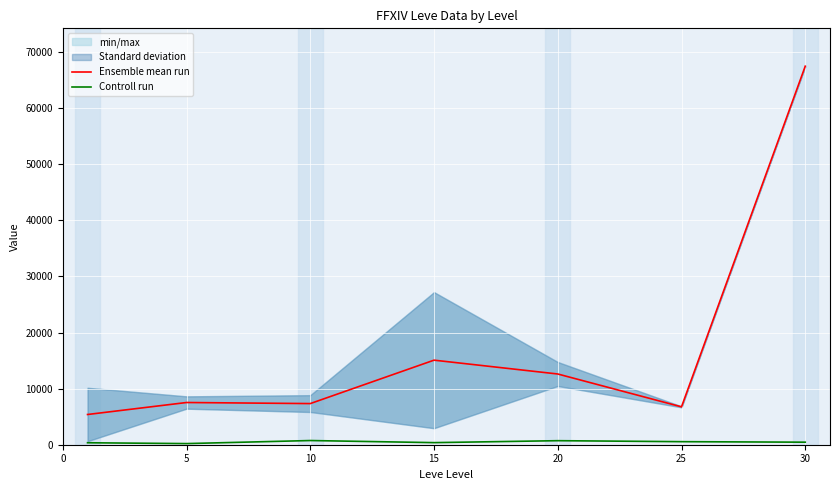

The Ensemble mean run series shows 67499.8 at 30. True or false?

True